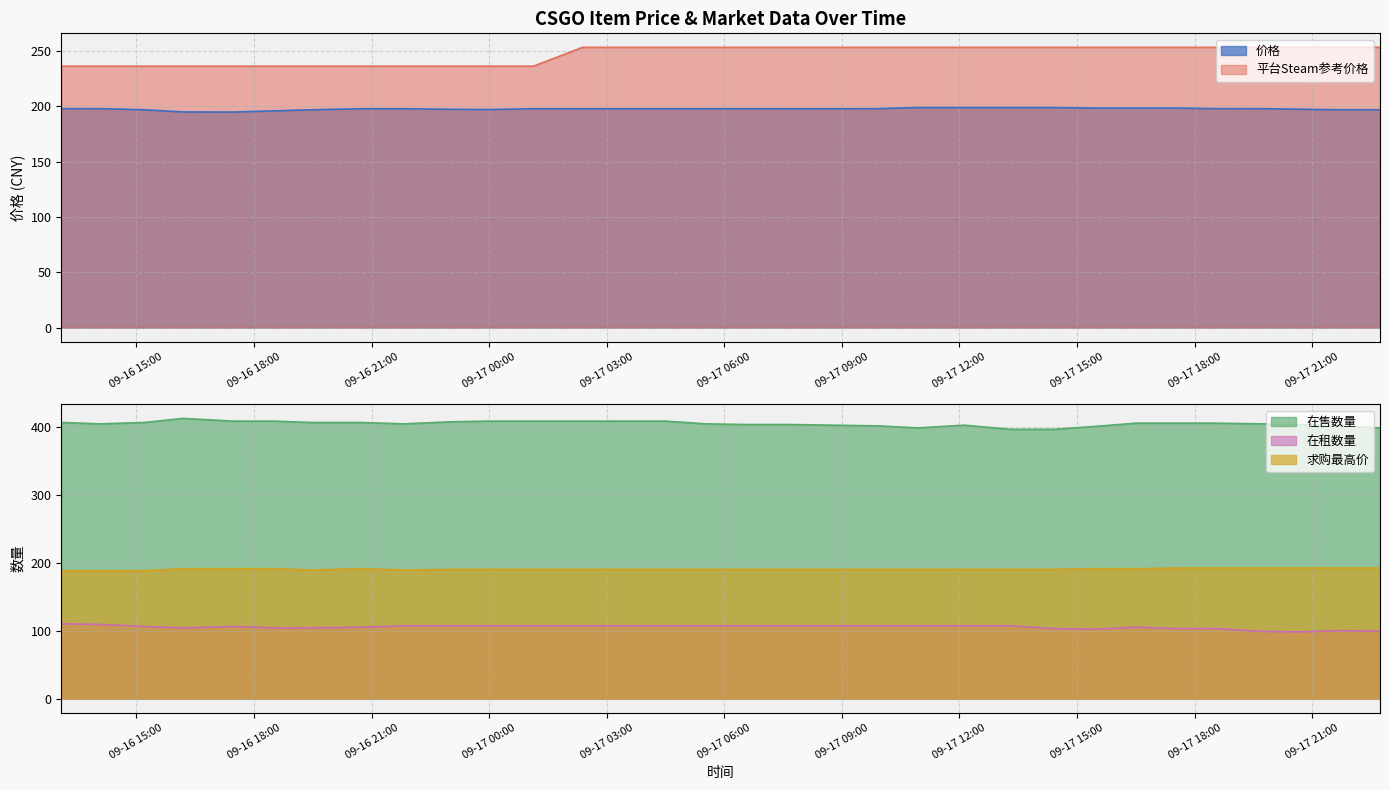

Which has a higher value, 2023-09-17 01:08 or 2023-09-16 21:50?

2023-09-17 01:08